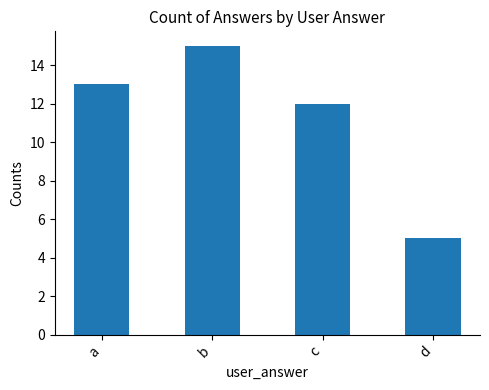

The value at d is 7. True or false?

False